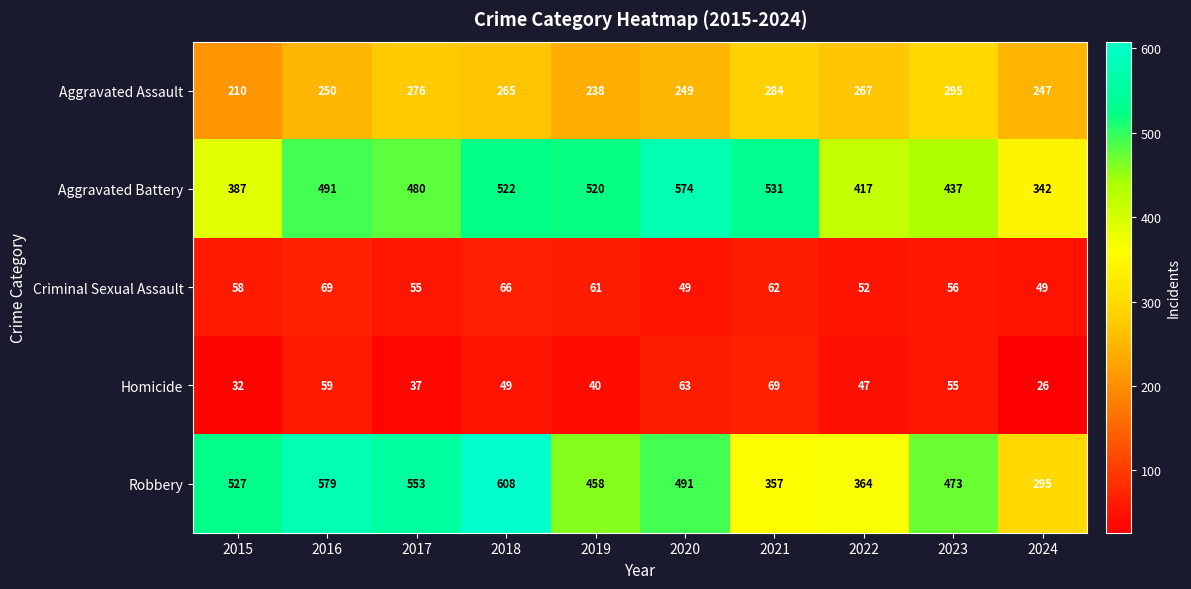

Which series changed the most between 2022 and 2023?

Robbery